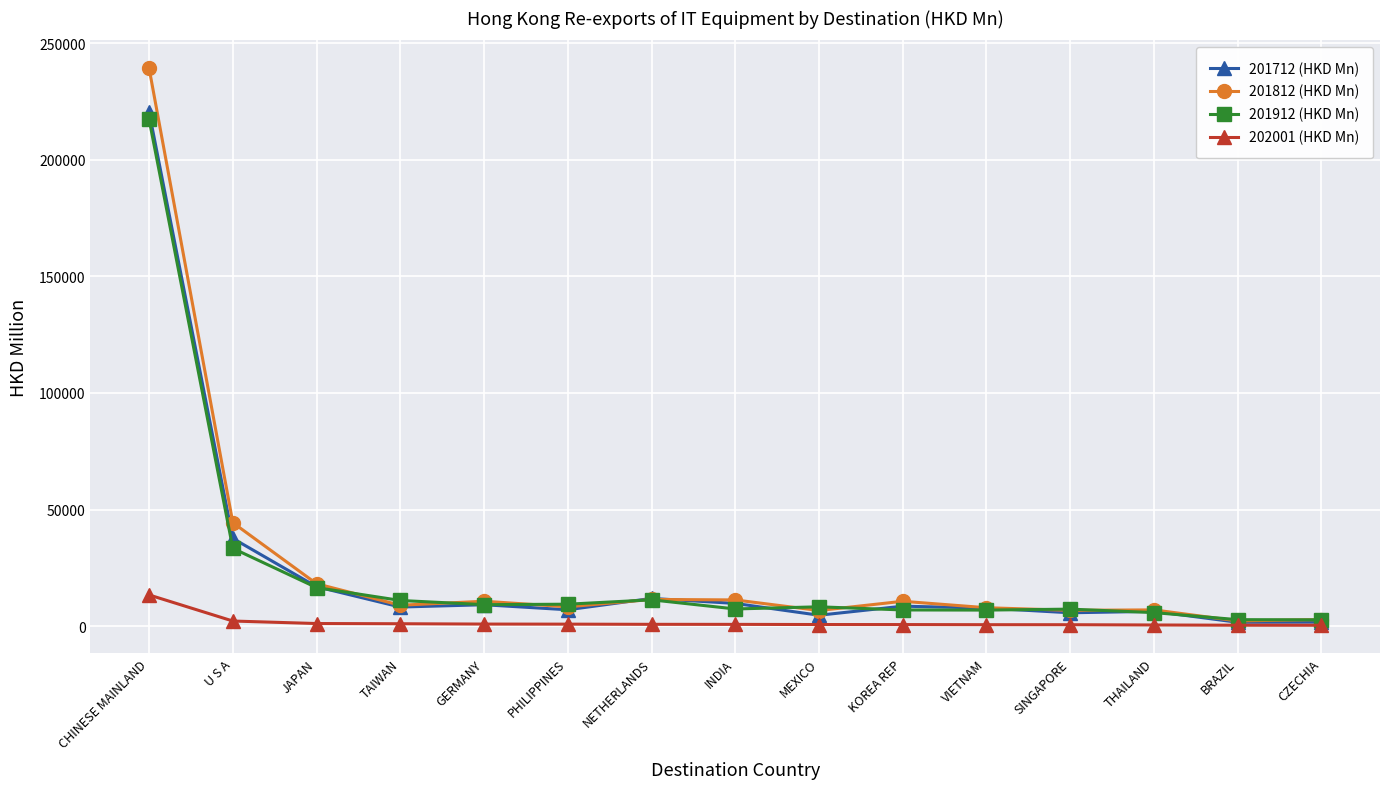

The value of 202001 (HKD Mn) at CHINESE MAINLAND is 13354.6. True or false?

True